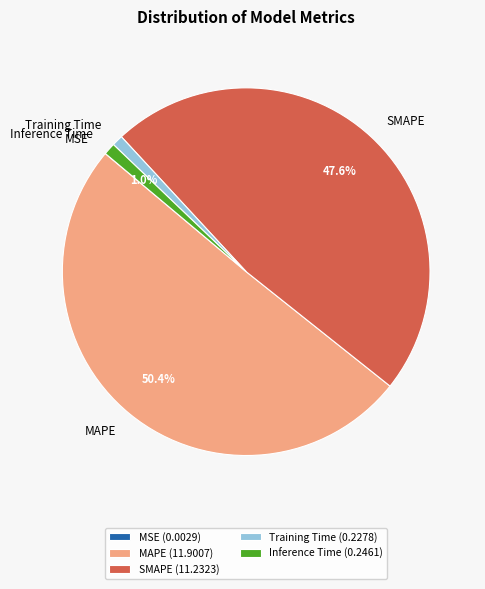

What portion of the pie excludes SMAPE?

52.4%